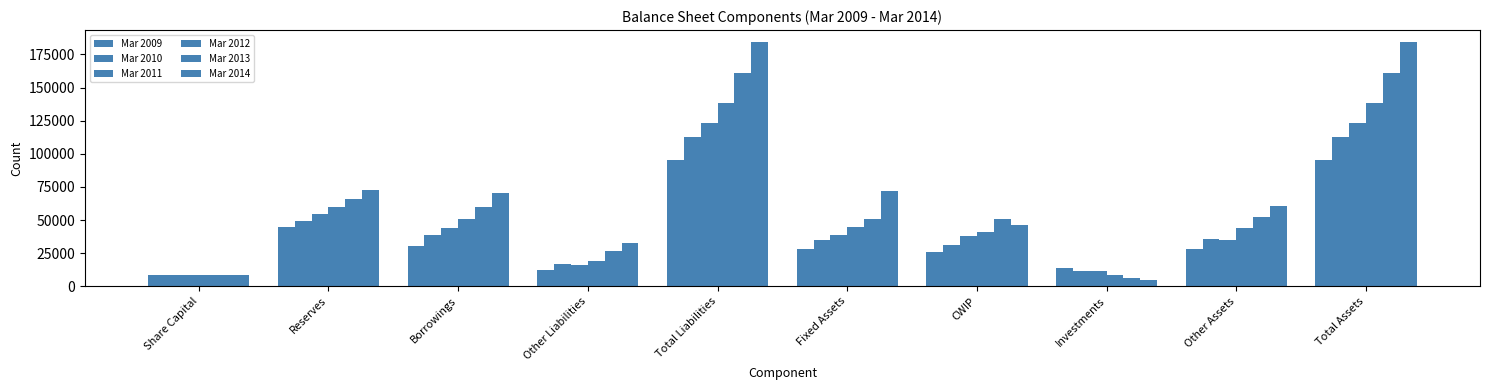

What is the difference between the highest and lowest values at Reserves?

28378